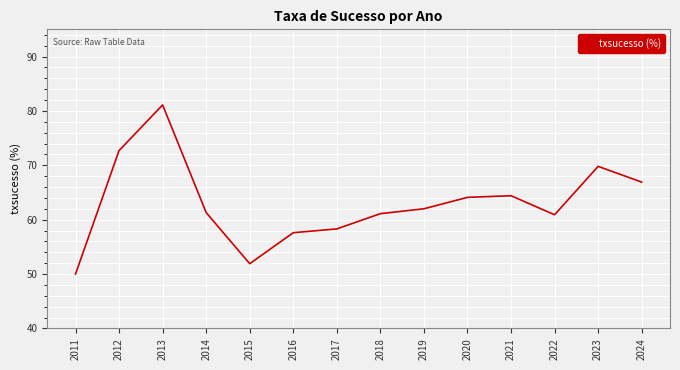

Read the value at 2022.

60.9